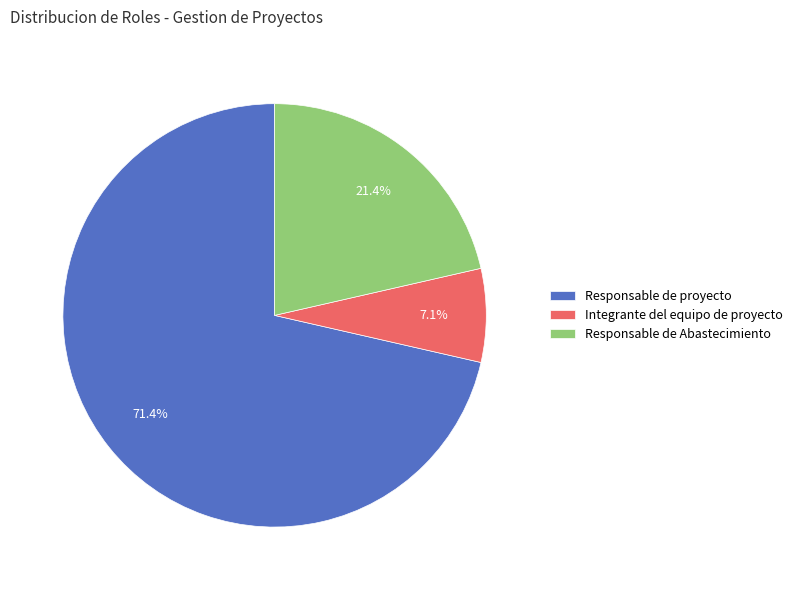

What portion of the pie excludes Responsable de Abastecimiento?

78.6%